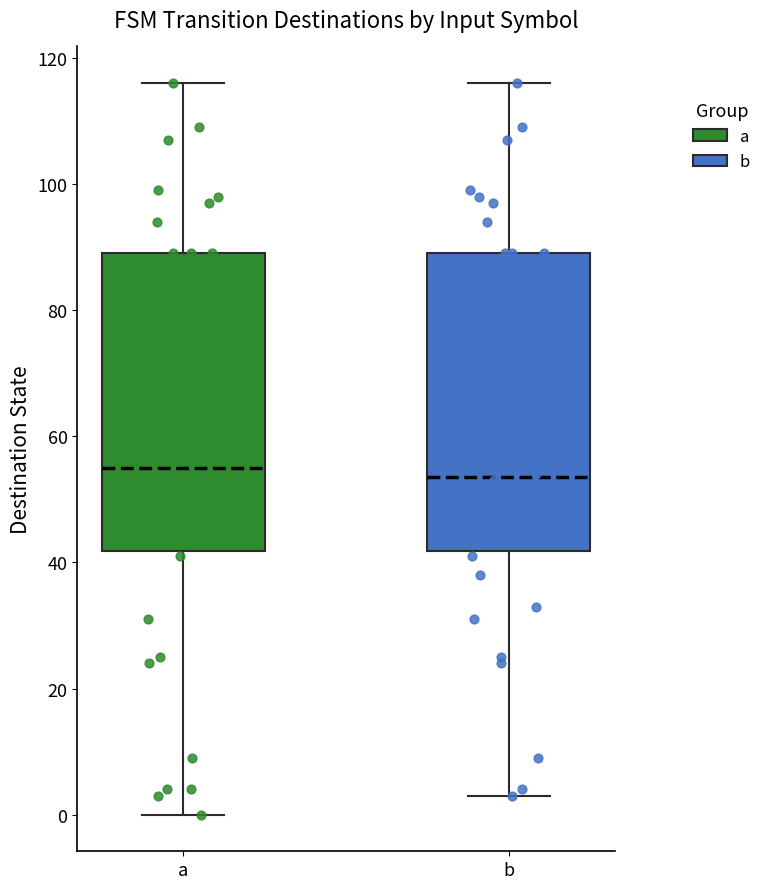

Reading left to right, read every box against the y-axis: the position of its median line, the range the box covers, and the ends of its whiskers. The values are not printed on the chart, so give them approximately, as read against the axis.

a: median 56, box 42 to 90, whiskers 0 to 116
b: median 54, box 42 to 90, whiskers 4 to 116